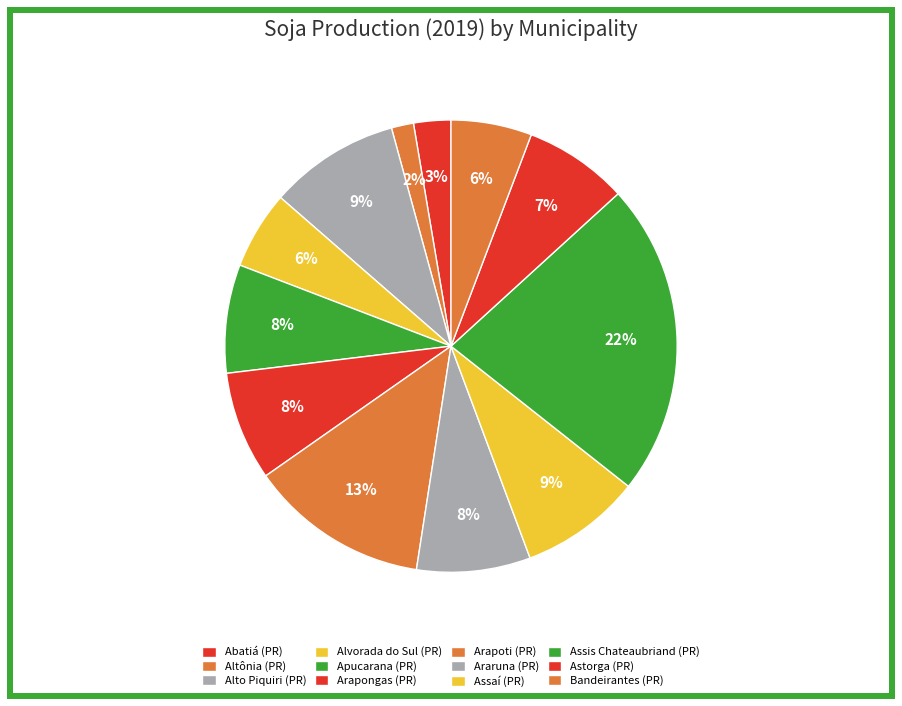

Count the number of slices in the pie.

12